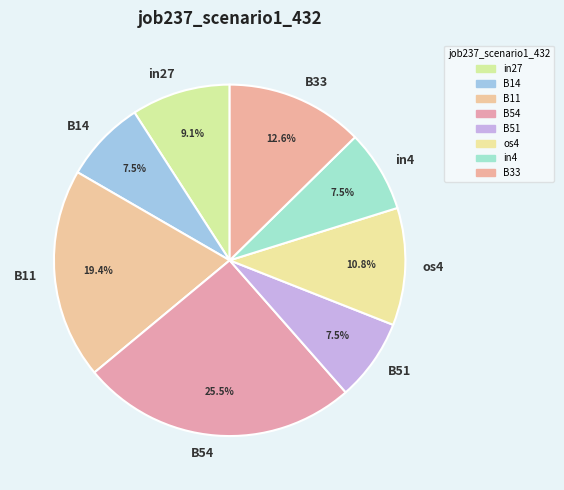

What portion of the pie excludes B14?

92.5%